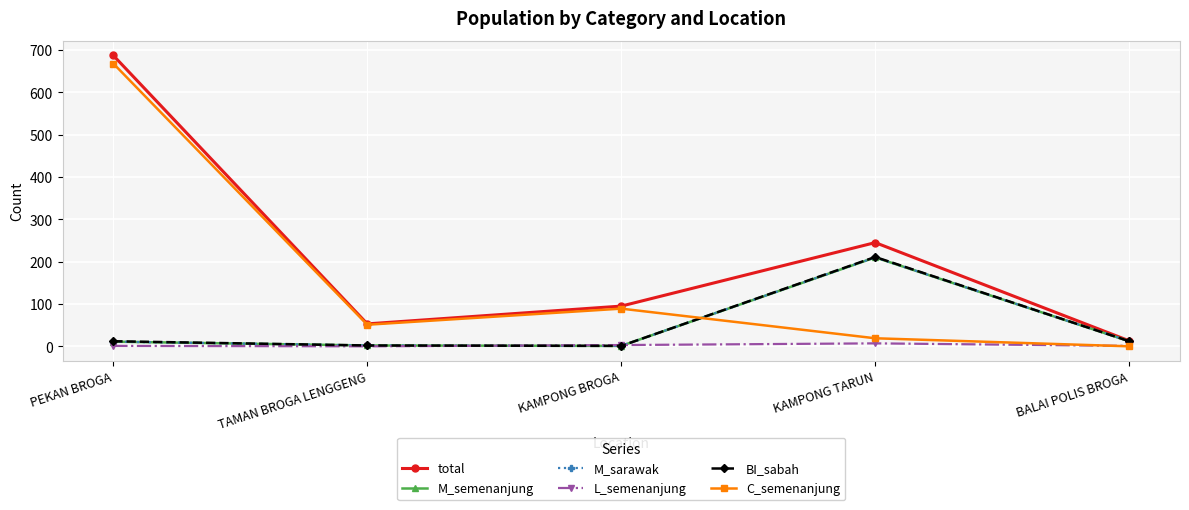

True or false: C_semenanjung and L_semenanjung intersect in this chart.

True